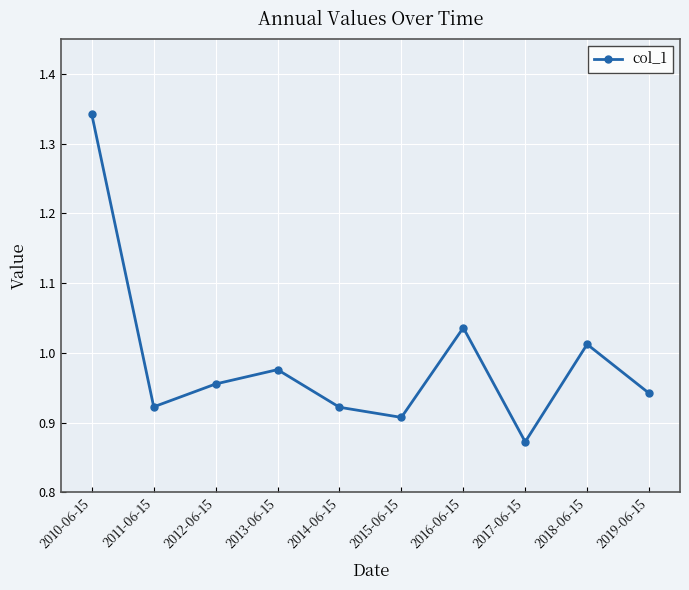

How many interior local peaks (higher than both neighbors) does the data have?

3